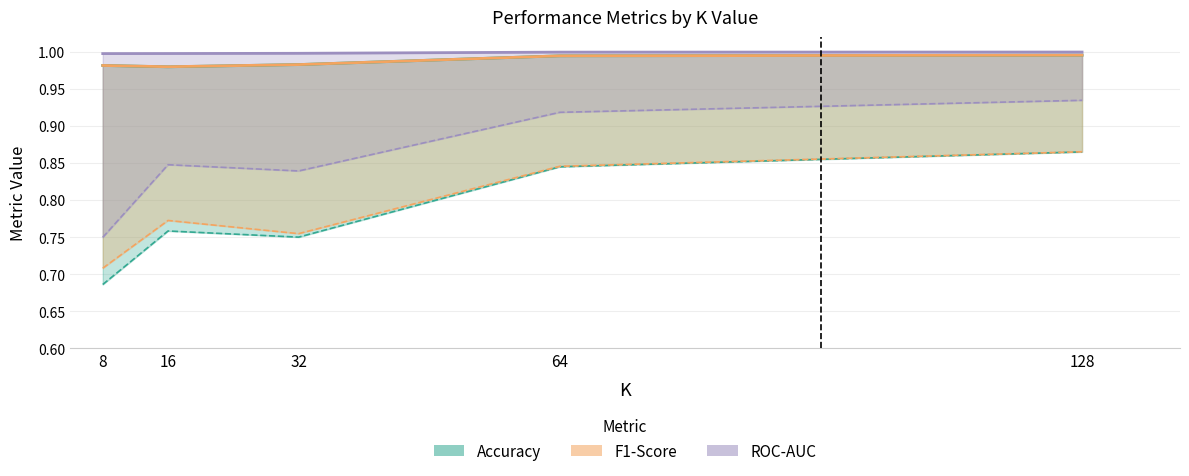

True or false: F1-Score and ROC-AUC intersect in this chart.

False